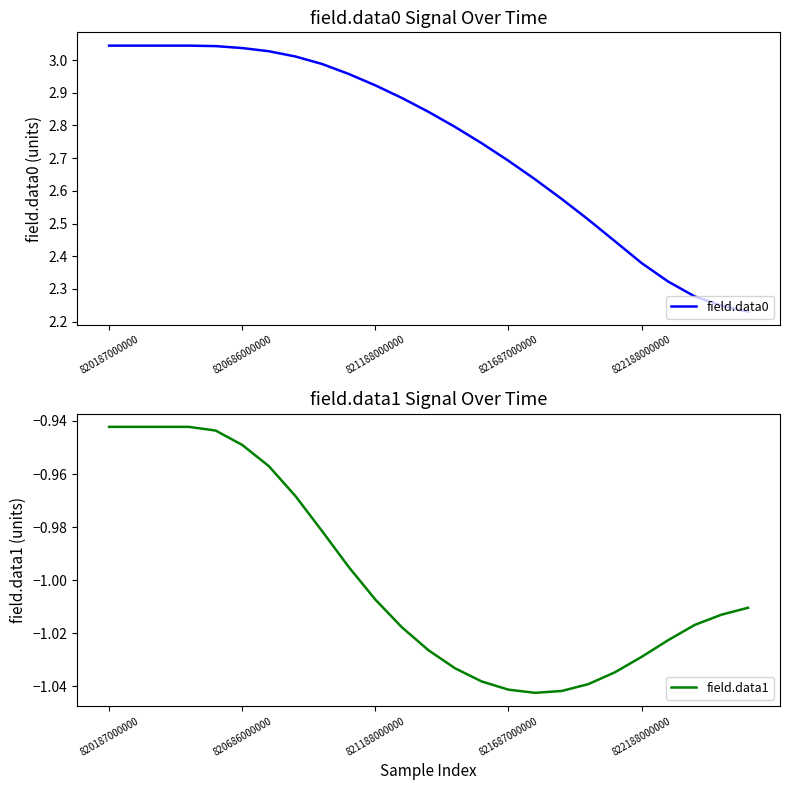

True or false: field.data0 has a value of 3.4 at 822188000000.

False